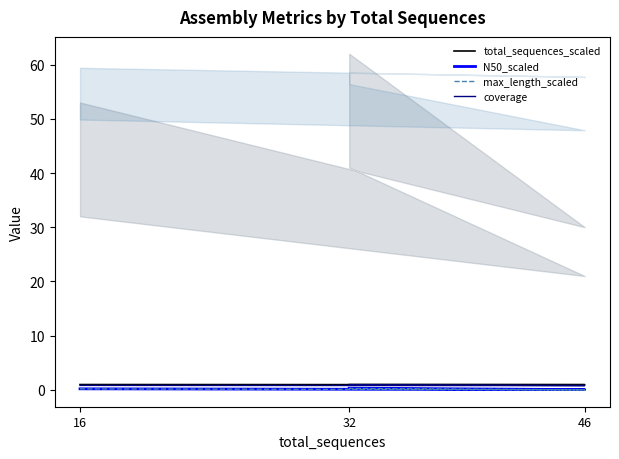

What is the difference between the highest and lowest values at 46?

1.0